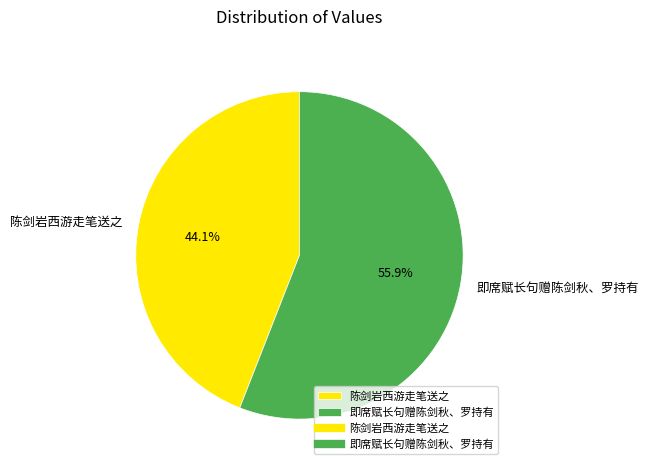

To the nearest percent, what portion does 即席赋长句赠陈剑秋、罗持有 represent?

56%